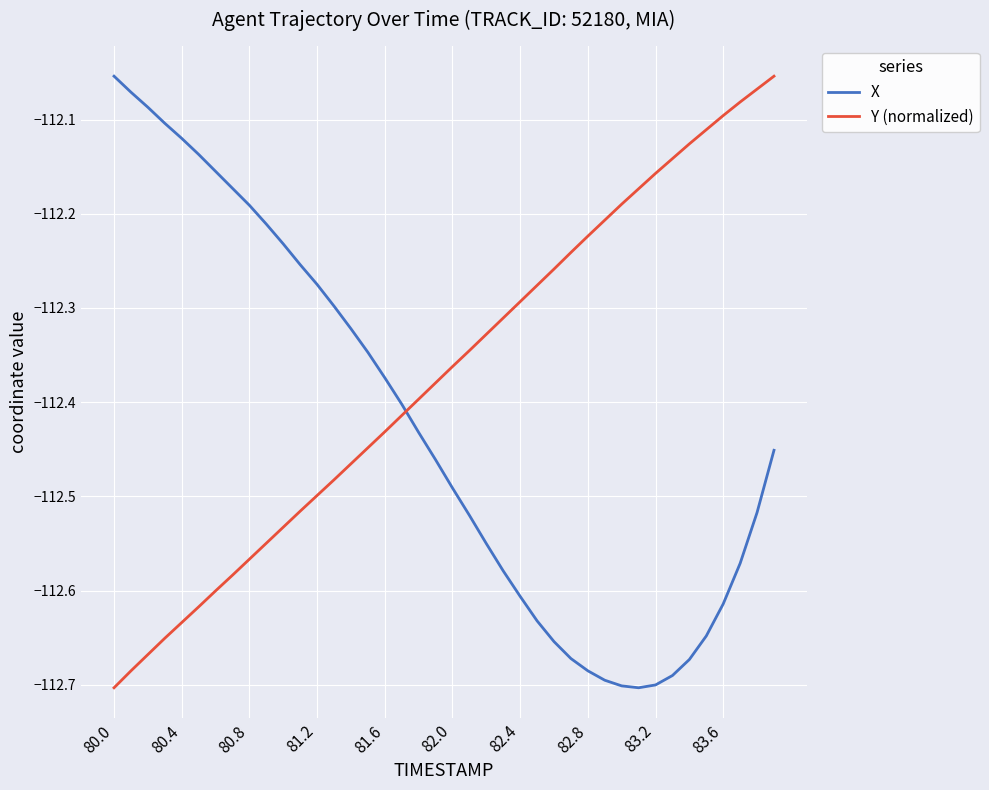

List the series in order of their overall mean, lowest first.

X, Y (normalized)